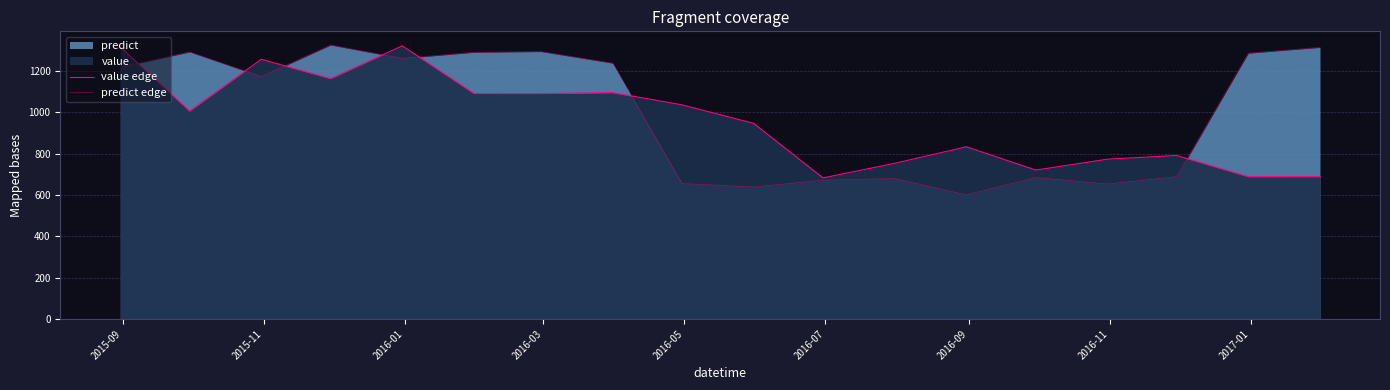

Reading right to left, transcribe all the data shown in this chart.

value edge: 689.3	688.9	791.6	773.7	721.0	833.8	753.6	683.2	946.9	1036.8	1095.8	1091.4	1091.6	1322.5	1163.9	1257.1	1006.8	1316.5
predict edge: 1314.9	1287.0	688.6	653.5	684.8	600.9	679.8	671.9	639.0	655.7	1238.5	1294.7	1291.1	1261.5	1326.3	1173.5	1292.8	1218.8